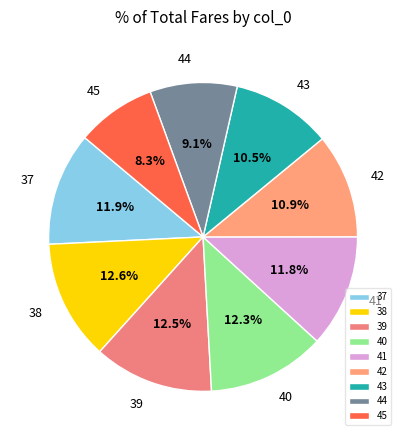

True or false: 44 accounts for 20% of the total.

False